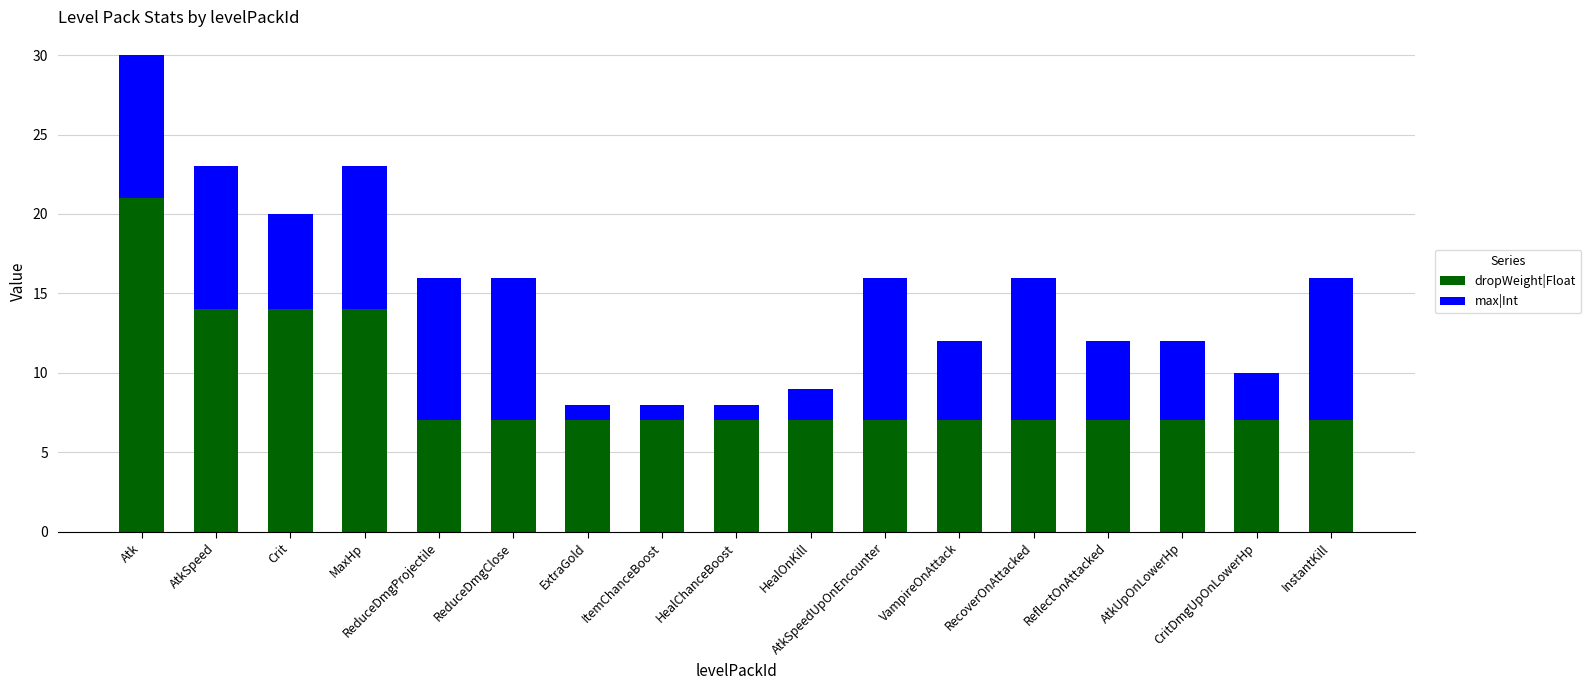

What is the sum of the dropWeight|Float values at VampireOnAttack and CritDmgUpOnLowerHp?

14